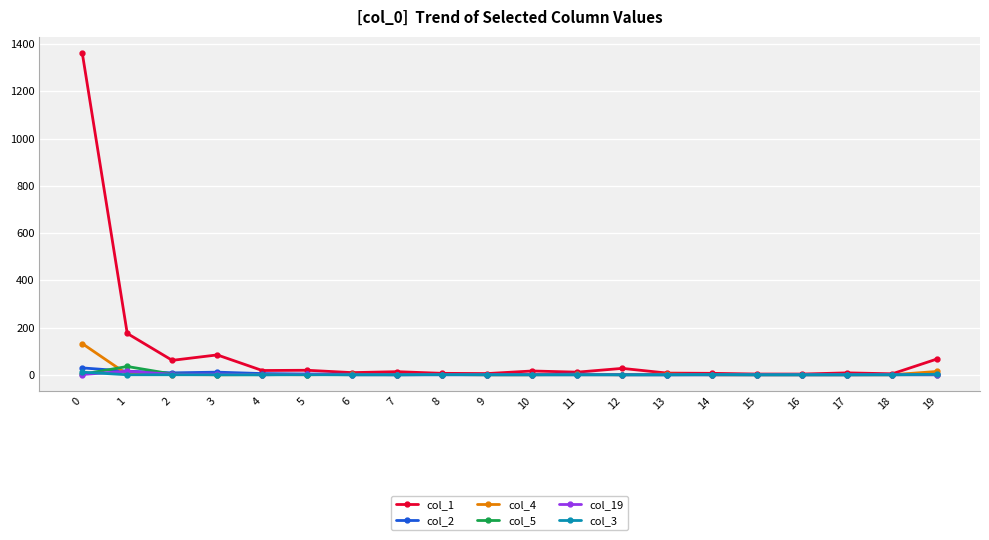

Which series has the largest total across all categories?

col_1